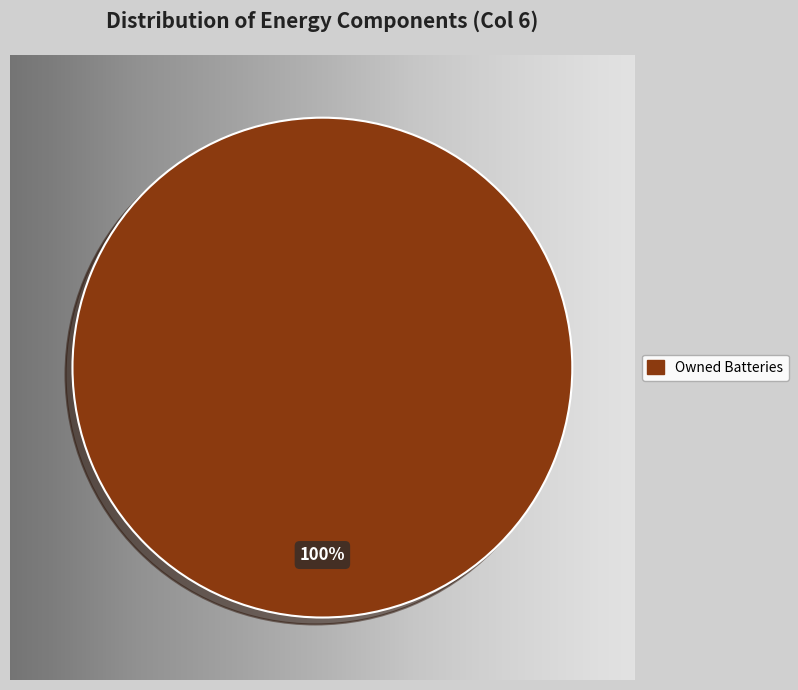

What is the majority slice?

Owned Batteries